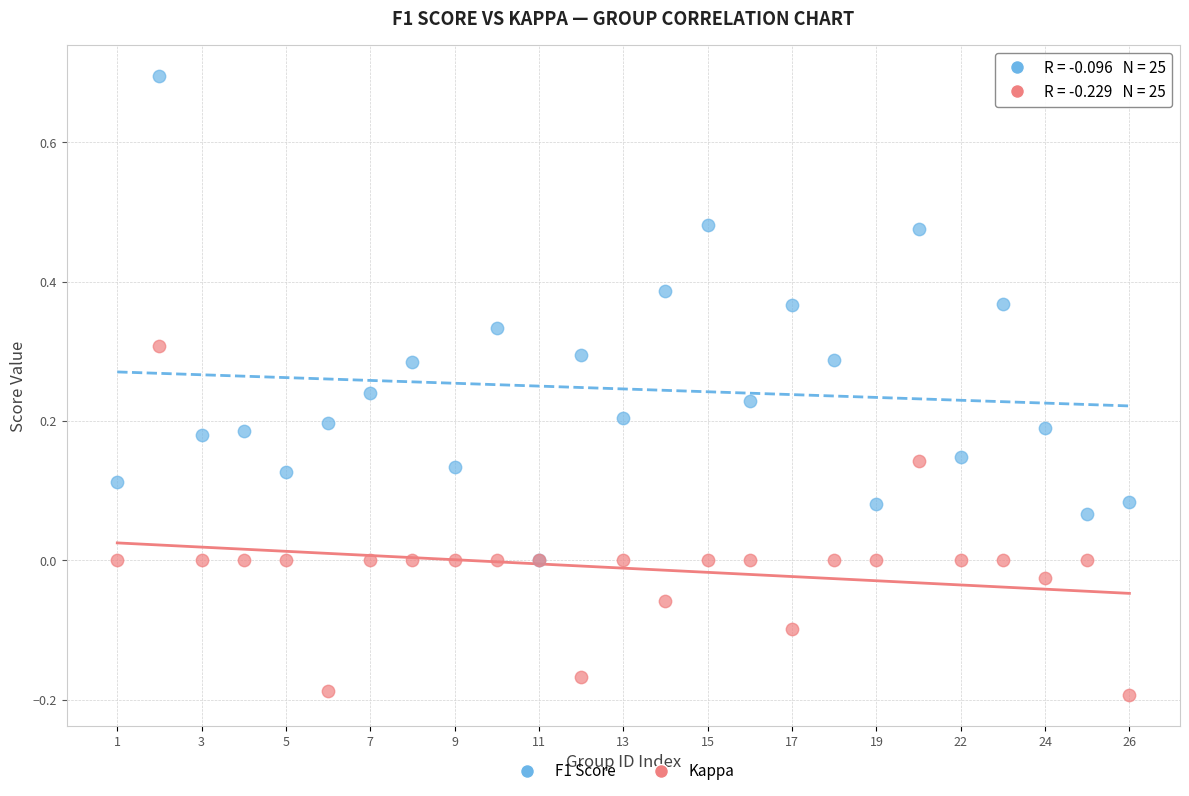

Which series contains the lowest Y value?

Kappa